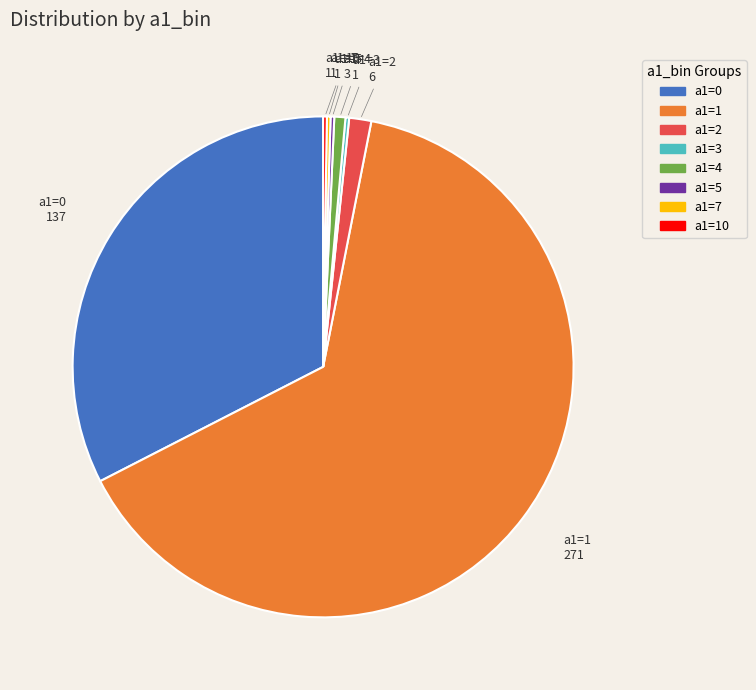

Does any single category account for the majority?

Yes